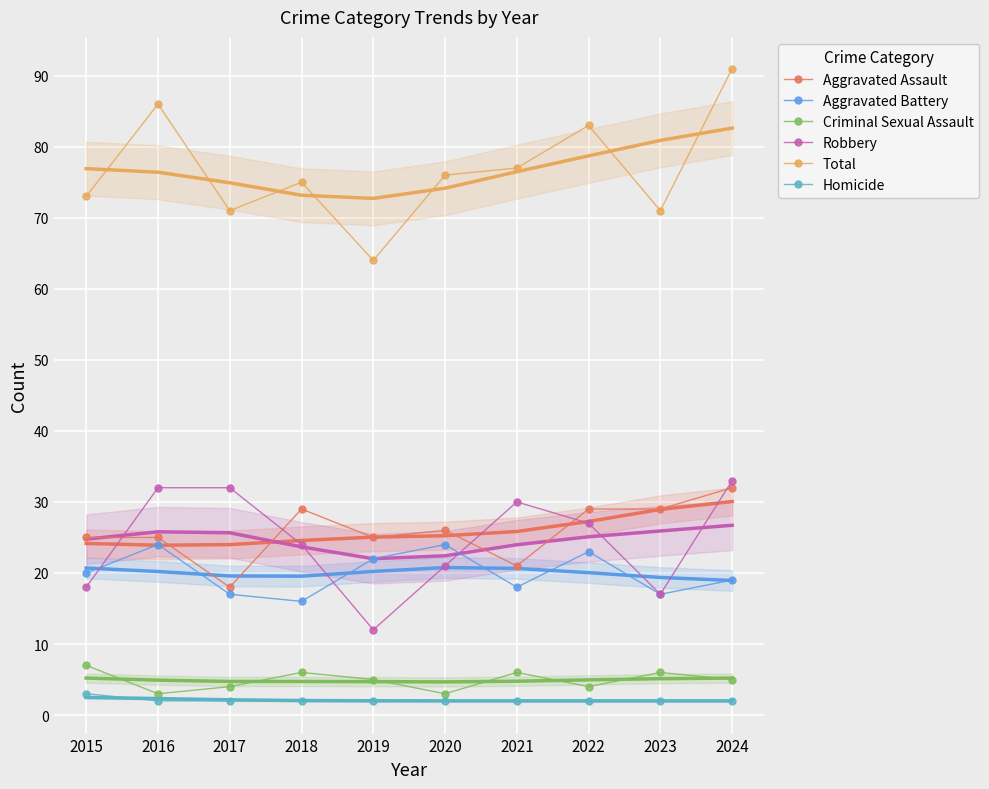

The value of Homicide at 2016 is 2. True or false?

True